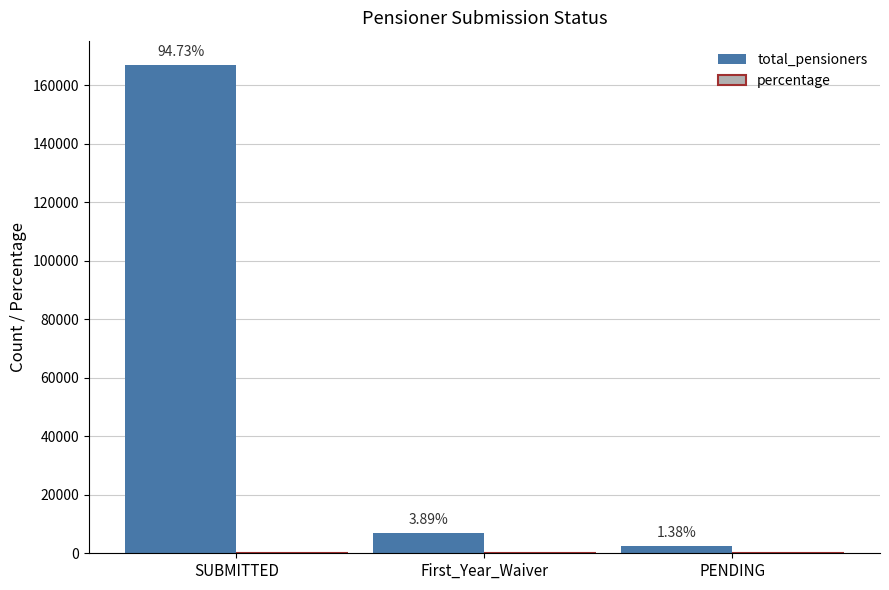

Which series has the largest total across all categories?

total_pensioners